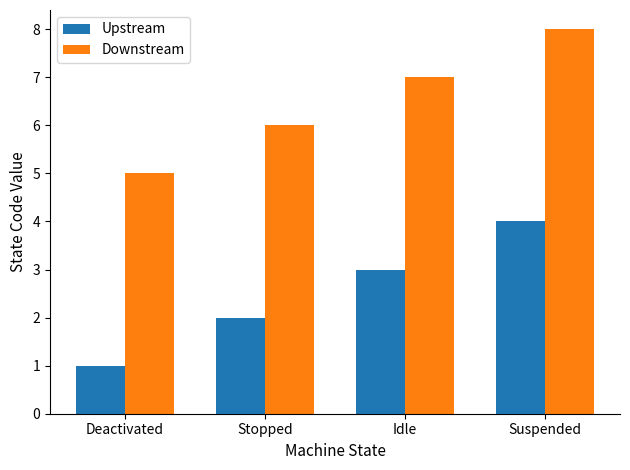

Reading right to left, transcribe all the data shown in this chart.

Upstream: 4	3	2	1
Downstream: 8	7	6	5